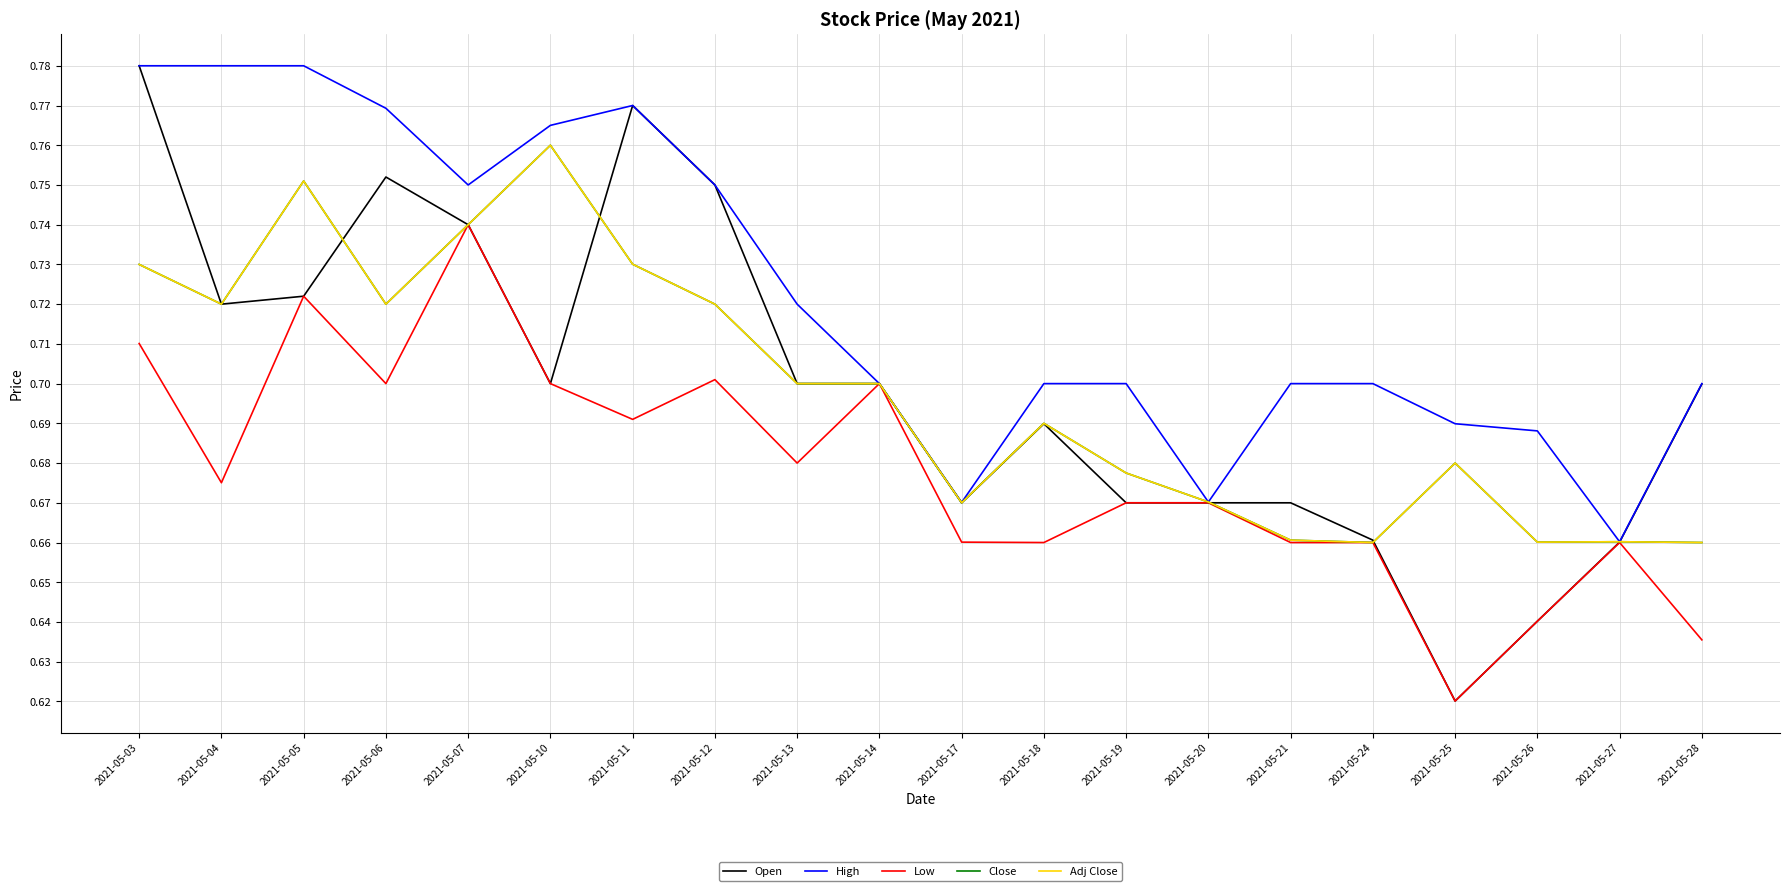

Reading left to right, list all the values displayed in this chart.

Open: 2021-05-03=0.8	2021-05-04=0.7	2021-05-05=0.7	2021-05-06=0.8	2021-05-07=0.7	2021-05-10=0.7	2021-05-11=0.8	2021-05-12=0.8	2021-05-13=0.7	2021-05-14=0.7	2021-05-17=0.7	2021-05-18=0.7	2021-05-19=0.7	2021-05-20=0.7	2021-05-21=0.7	2021-05-24=0.7	2021-05-25=0.6	2021-05-26=0.6	2021-05-27=0.7	2021-05-28=0.7
High: 2021-05-03=0.8	2021-05-04=0.8	2021-05-05=0.8	2021-05-06=0.8	2021-05-07=0.8	2021-05-10=0.8	2021-05-11=0.8	2021-05-12=0.8	2021-05-13=0.7	2021-05-14=0.7	2021-05-17=0.7	2021-05-18=0.7	2021-05-19=0.7	2021-05-20=0.7	2021-05-21=0.7	2021-05-24=0.7	2021-05-25=0.7	2021-05-26=0.7	2021-05-27=0.7	2021-05-28=0.7
Low: 2021-05-03=0.7	2021-05-04=0.7	2021-05-05=0.7	2021-05-06=0.7	2021-05-07=0.7	2021-05-10=0.7	2021-05-11=0.7	2021-05-12=0.7	2021-05-13=0.7	2021-05-14=0.7	2021-05-17=0.7	2021-05-18=0.7	2021-05-19=0.7	2021-05-20=0.7	2021-05-21=0.7	2021-05-24=0.7	2021-05-25=0.6	2021-05-26=0.6	2021-05-27=0.7	2021-05-28=0.6
Close: 2021-05-03=0.7	2021-05-04=0.7	2021-05-05=0.8	2021-05-06=0.7	2021-05-07=0.7	2021-05-10=0.8	2021-05-11=0.7	2021-05-12=0.7	2021-05-13=0.7	2021-05-14=0.7	2021-05-17=0.7	2021-05-18=0.7	2021-05-19=0.7	2021-05-20=0.7	2021-05-21=0.7	2021-05-24=0.7	2021-05-25=0.7	2021-05-26=0.7	2021-05-27=0.7	2021-05-28=0.7
Adj Close: 2021-05-03=0.7	2021-05-04=0.7	2021-05-05=0.8	2021-05-06=0.7	2021-05-07=0.7	2021-05-10=0.8	2021-05-11=0.7	2021-05-12=0.7	2021-05-13=0.7	2021-05-14=0.7	2021-05-17=0.7	2021-05-18=0.7	2021-05-19=0.7	2021-05-20=0.7	2021-05-21=0.7	2021-05-24=0.7	2021-05-25=0.7	2021-05-26=0.7	2021-05-27=0.7	2021-05-28=0.7